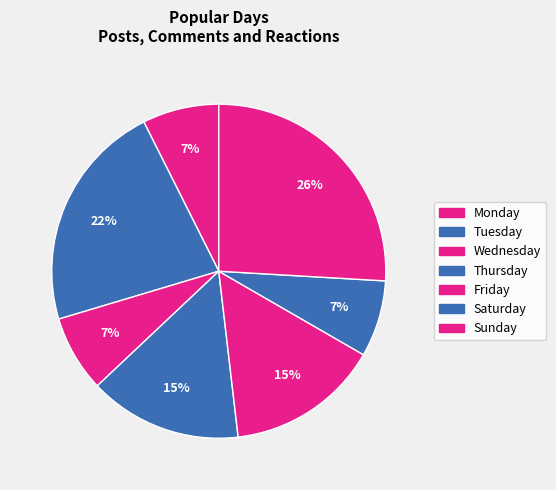

Rank the categories by value from highest to lowest.

Sunday, Tuesday, Thursday, Friday, Monday, Wednesday, Saturday